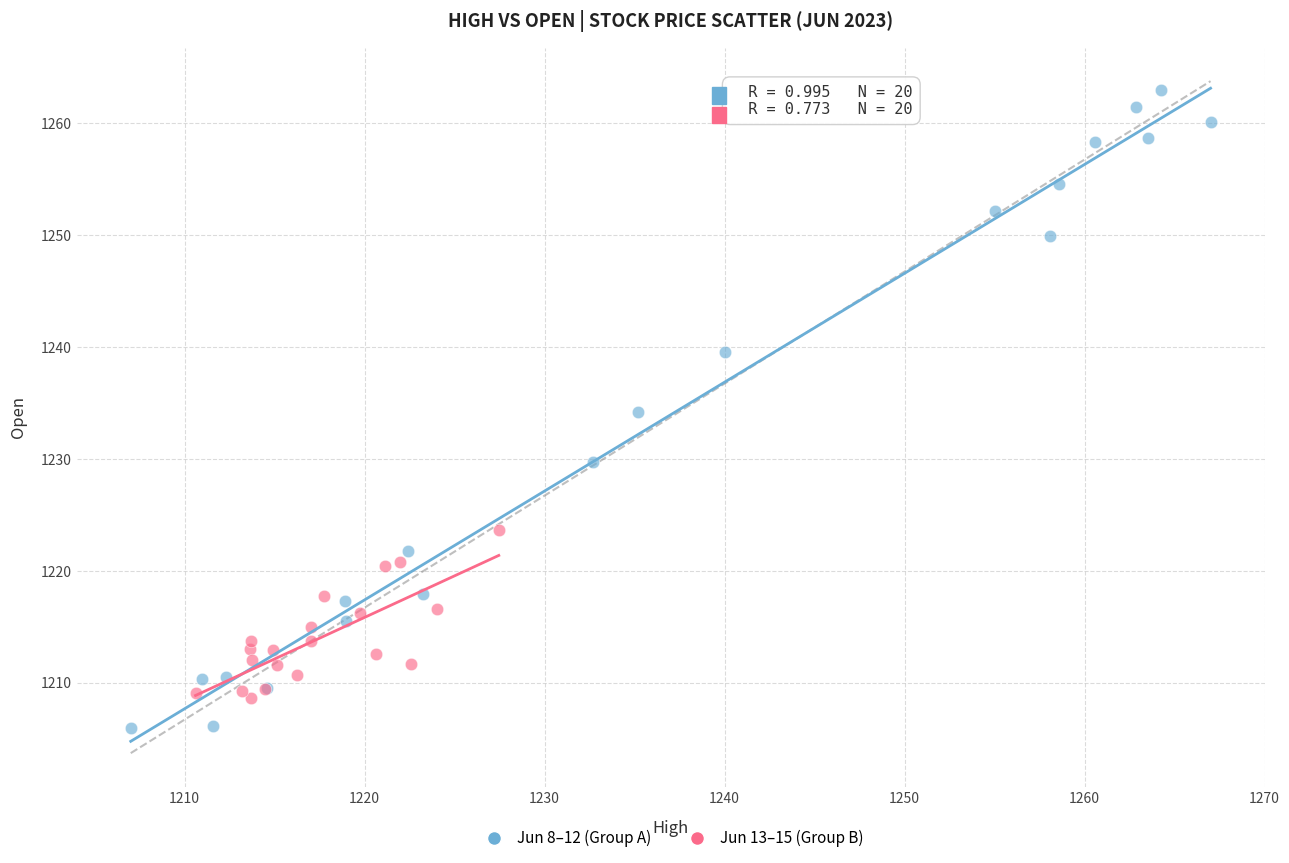

Which series has the largest Y range (max minus min)?

Jun 8–12 (Group A)